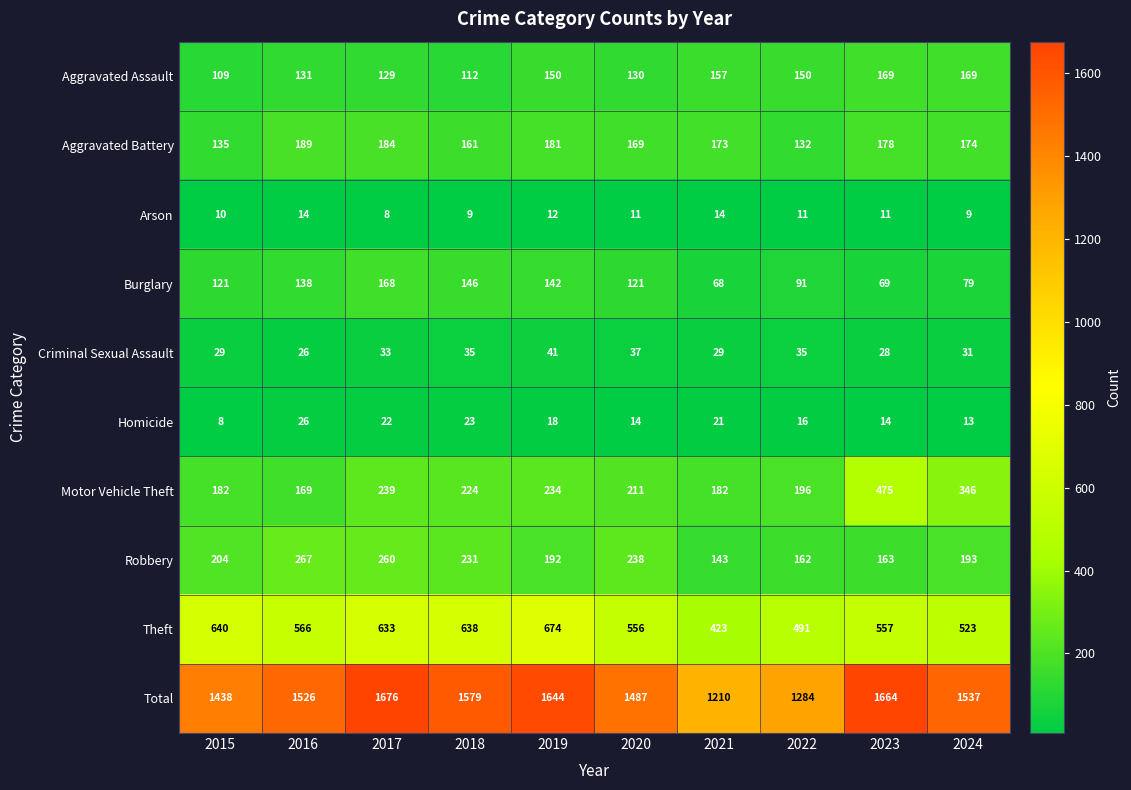

Which series changed the most between 2015 and 2024?

Motor Vehicle Theft